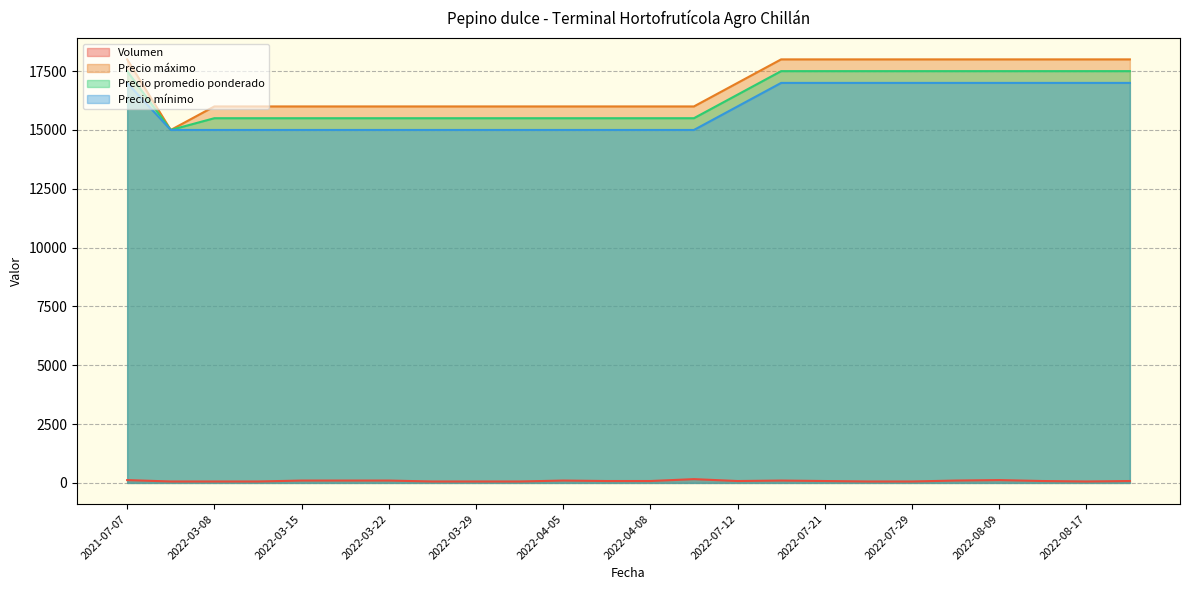

How many Precio mínimo values are between 15000 and 17000?

24